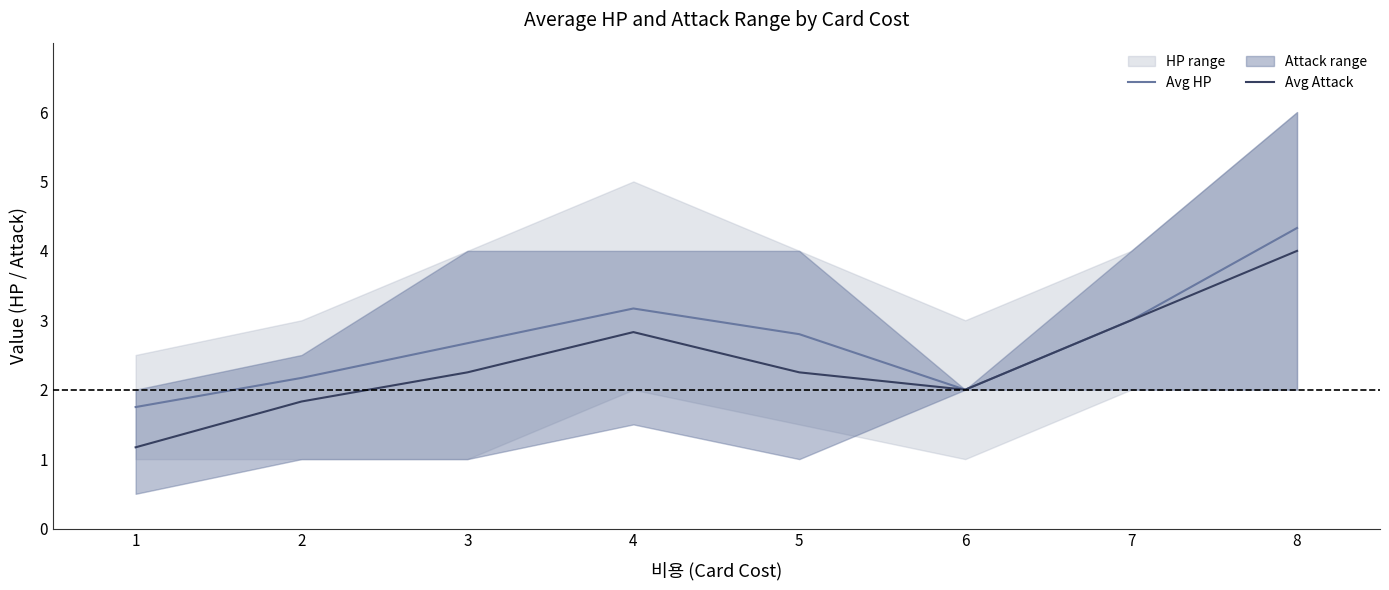

List the series in order of their overall mean, highest first.

Avg HP, Avg Attack